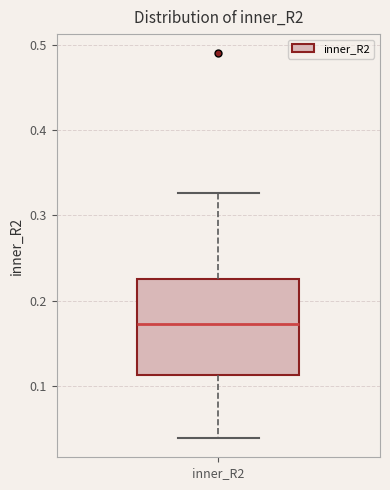

Read this box plot against the y-axis: the position of the median line, the range covered by the box, and the ends of both whiskers. The values are not printed on the chart, so give them approximately, as read against the axis.

median 0.17, box 0.11 to 0.23, whiskers 0.04 to 0.33